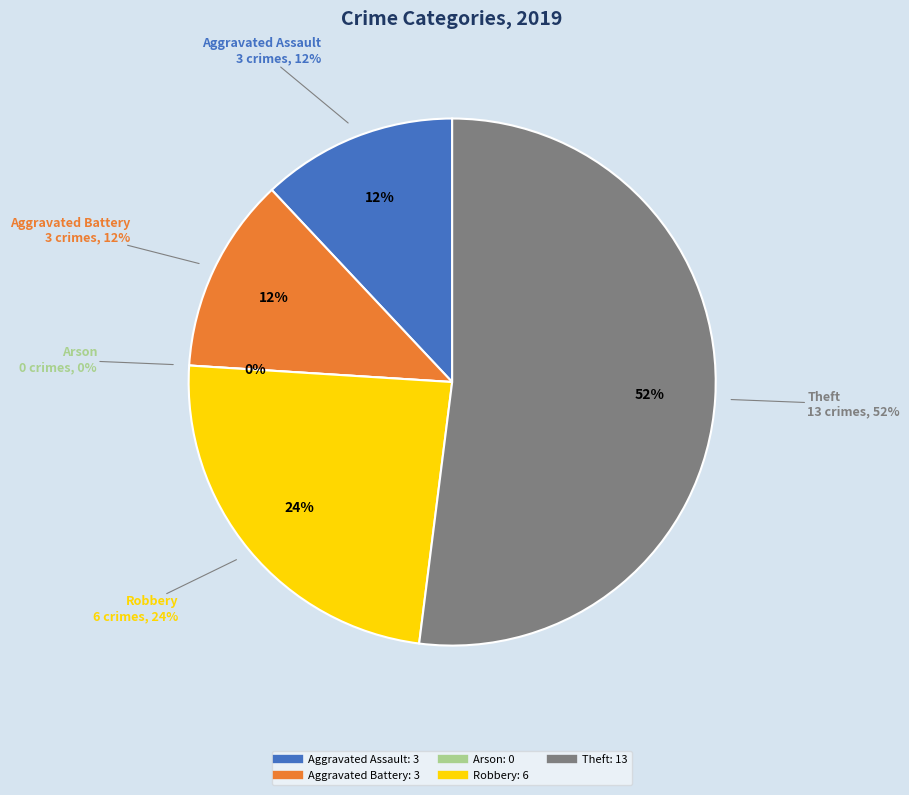

The Aggravated Assault slice represents 1% of the pie. True or false?

False